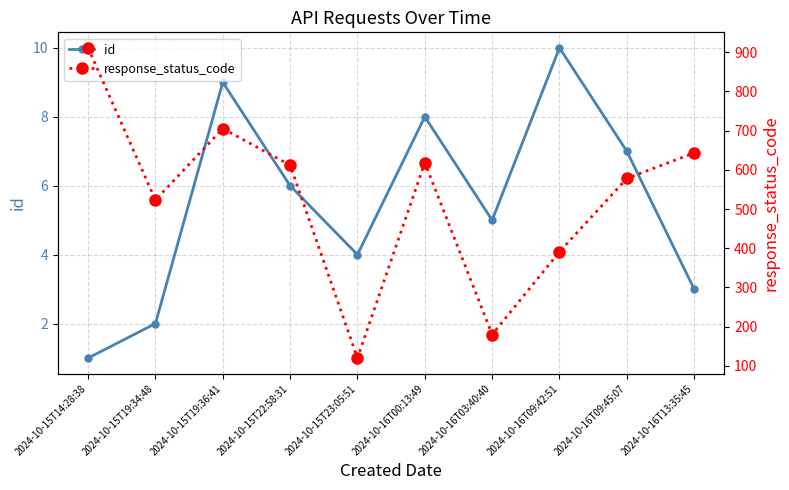

What are all the series names shown in the legend?

id, response_status_code